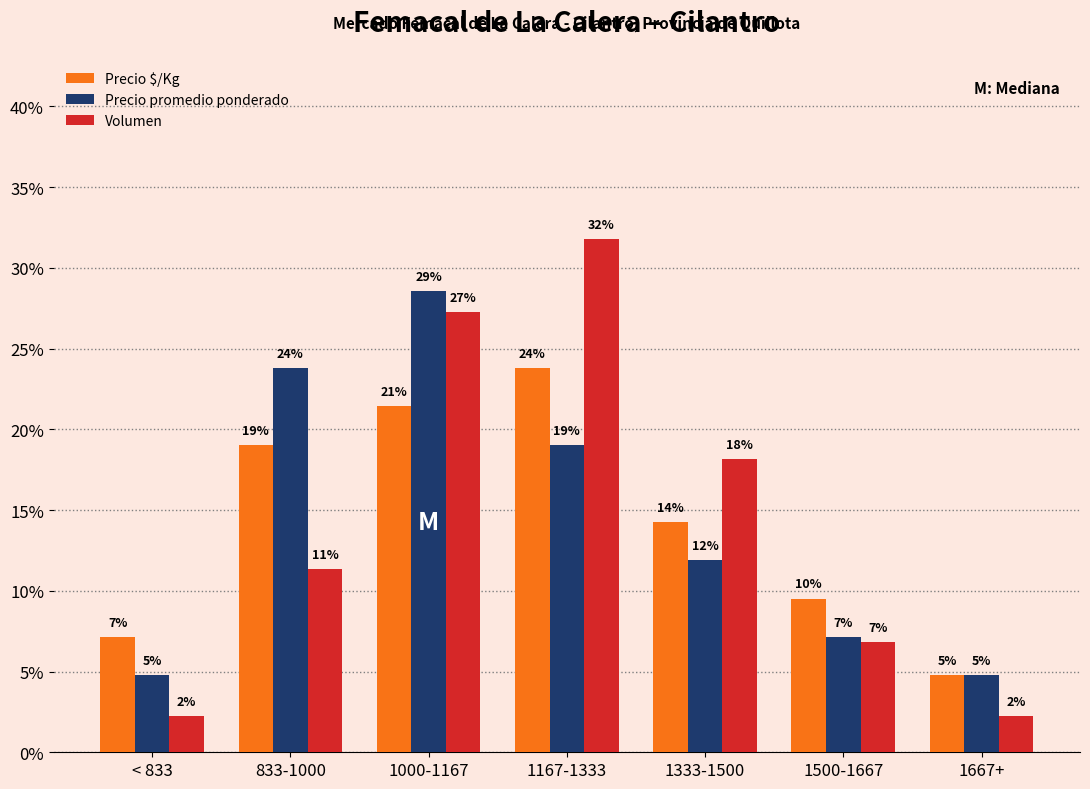

Which series has the widest spread of values?

Volumen